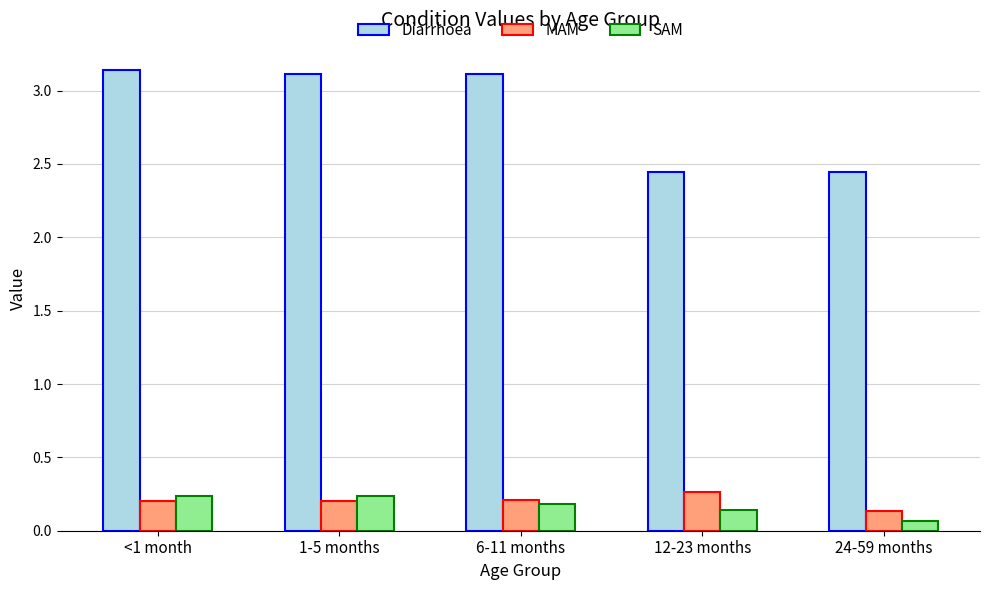

What are all the series names shown in the legend?

Diarrhoea, MAM, SAM